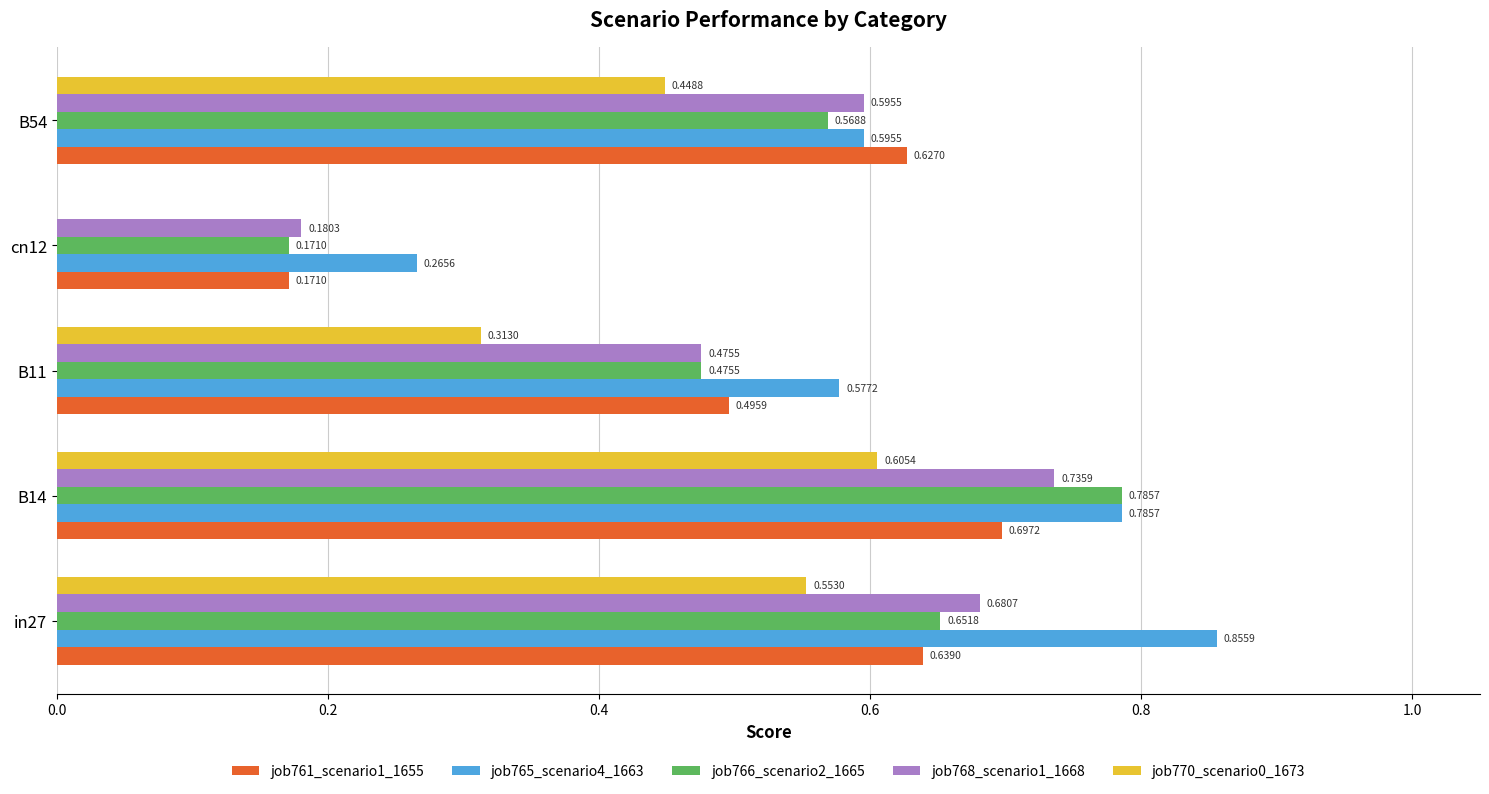

At which category is the sum across all series the highest?

B14